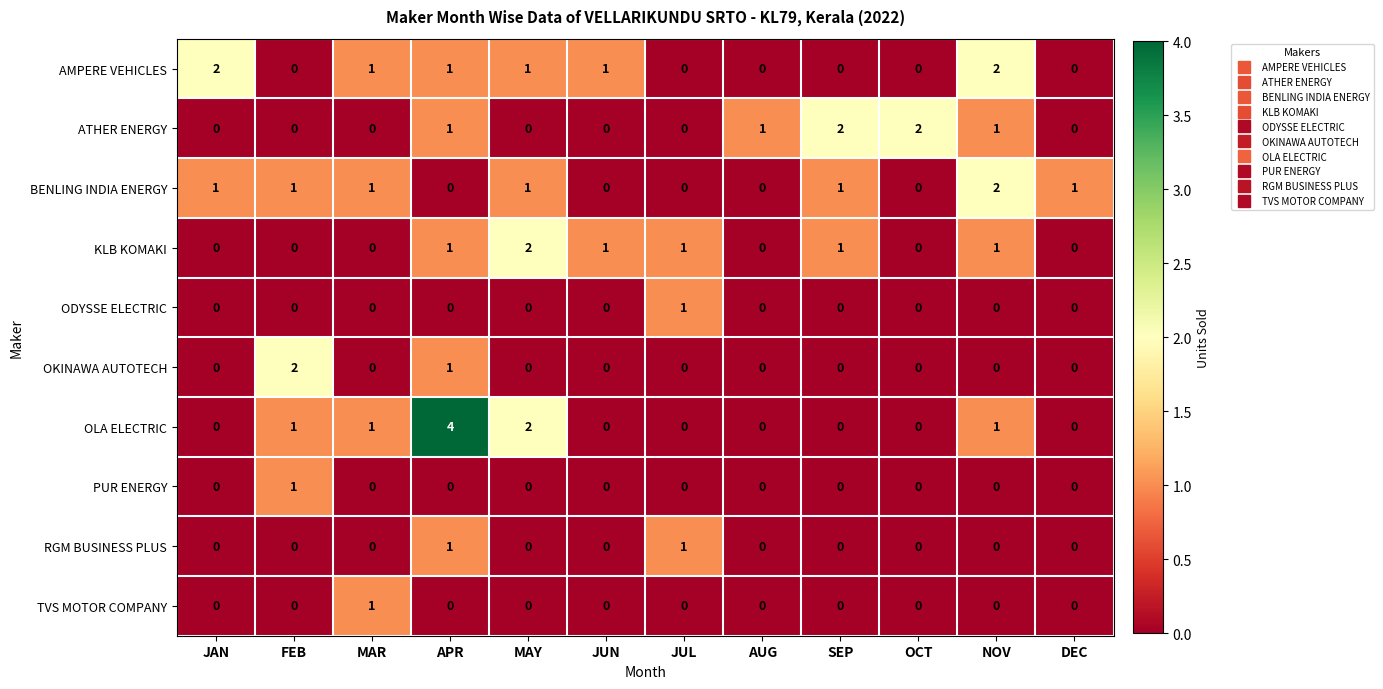

Count the TVS MOTOR COMPANY values in the range 0 to 1.

12